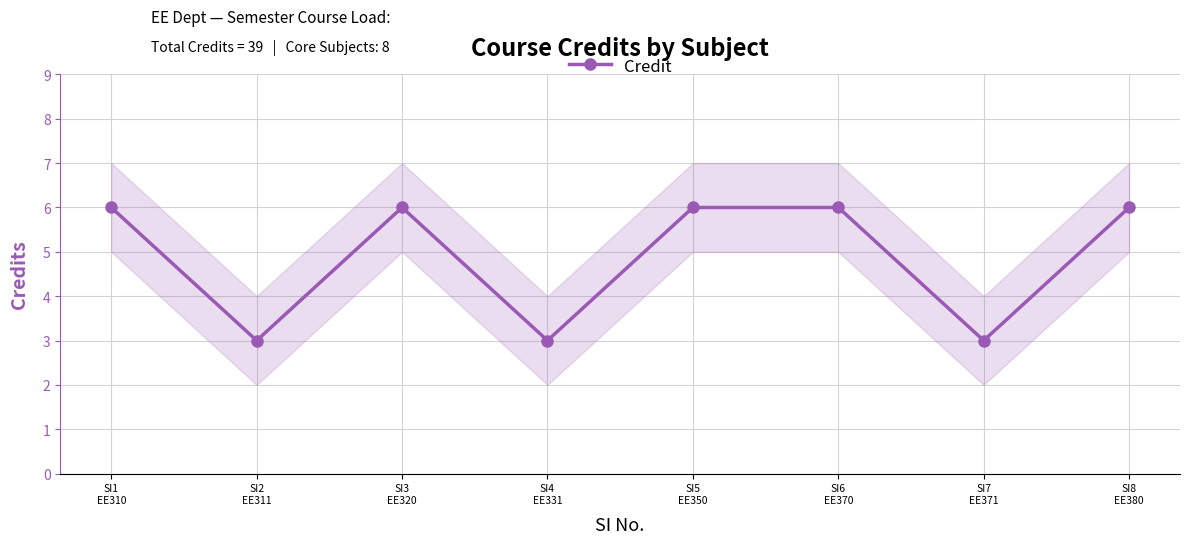

Approximately how many times larger is the value at SI7
EE371 compared to SI3
EE320?

0.5